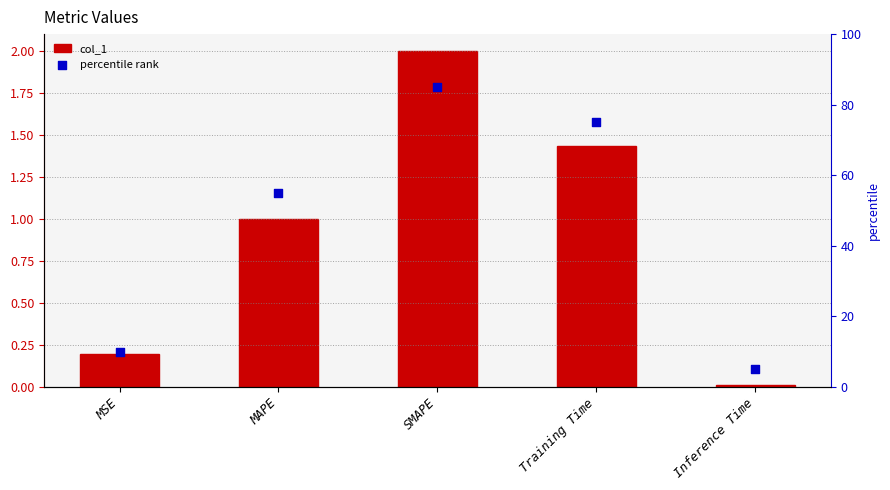

Which series reaches the minimum Y coordinate?

col_1